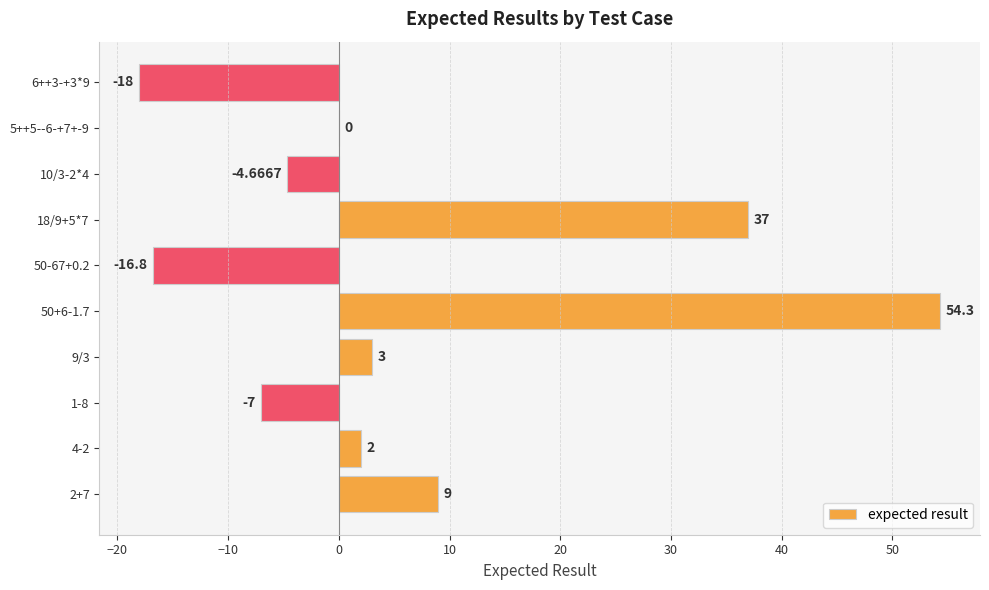

Between 5++5--6-+7+-9 and 18/9+5*7, which is larger?

18/9+5*7